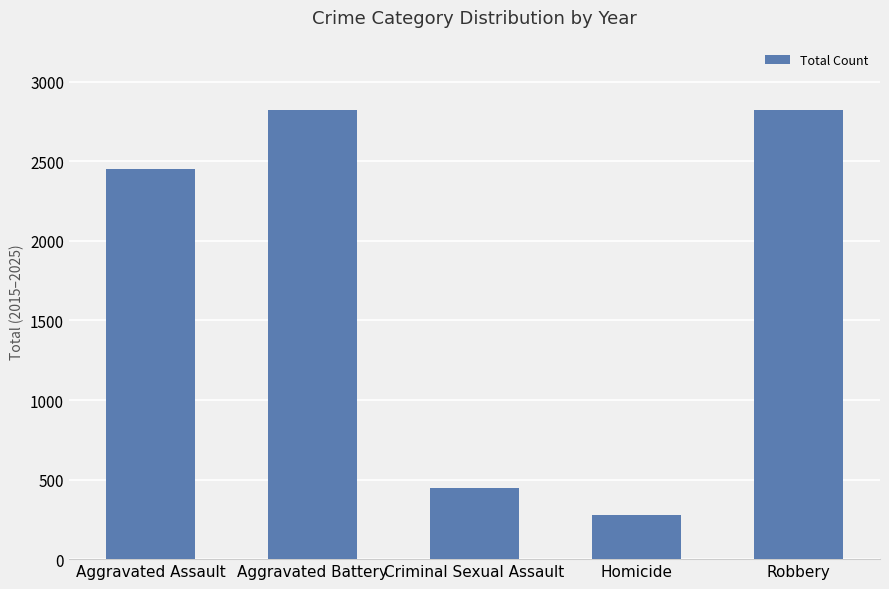

Read the value at Homicide, to the nearest 10.

280